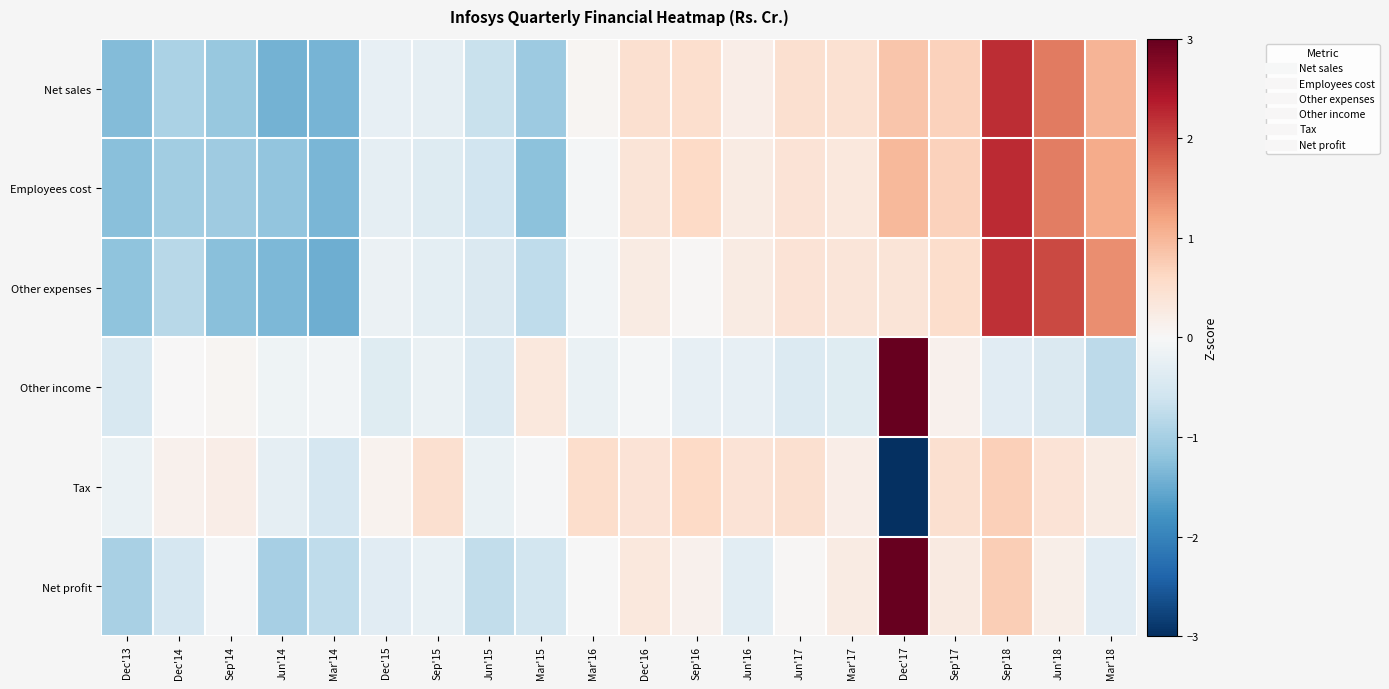

What is the smallest value displayed?

-4.1